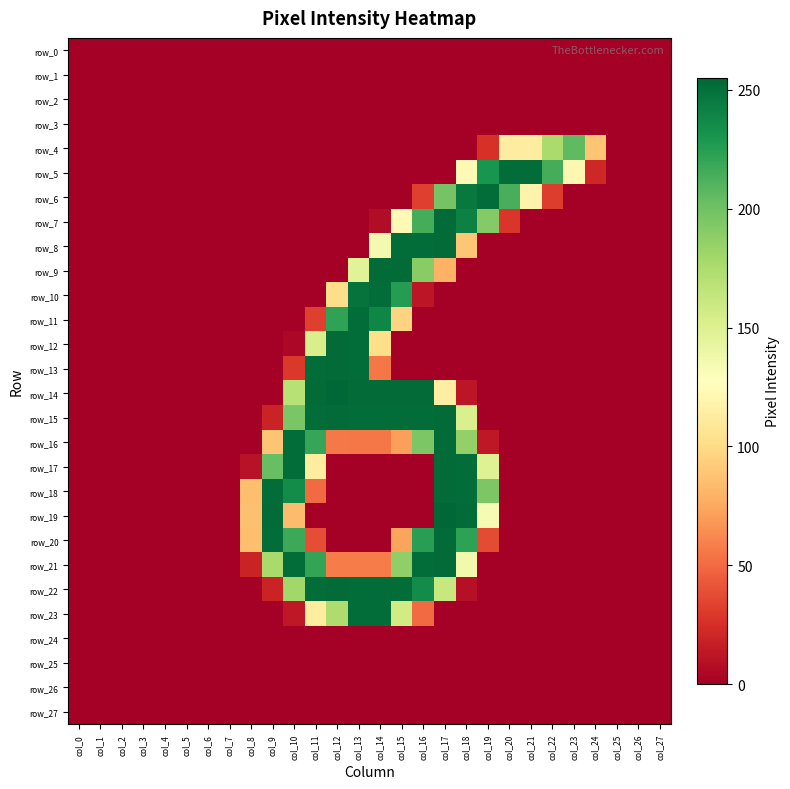

Is it true that row_5 equals 108 at col_7?

False